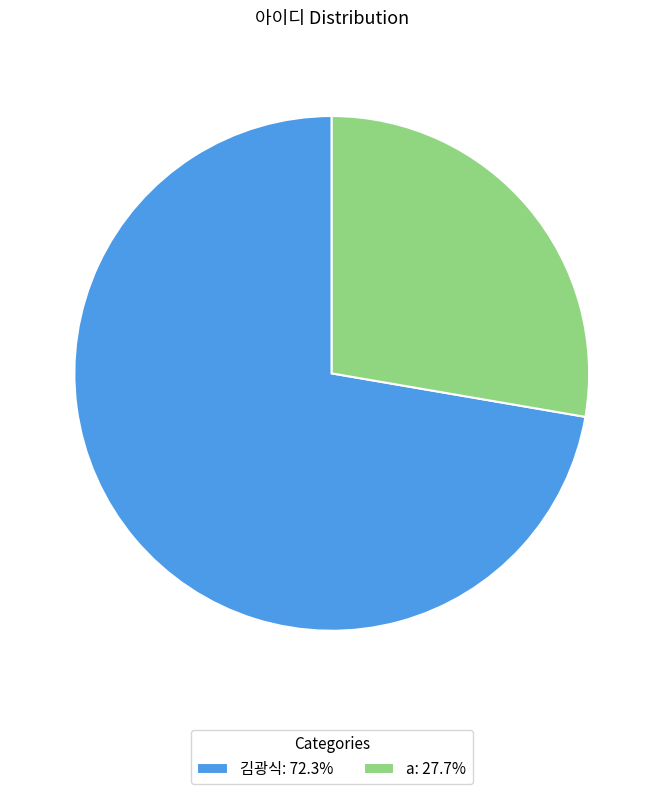

How many slices are in this pie chart?

2